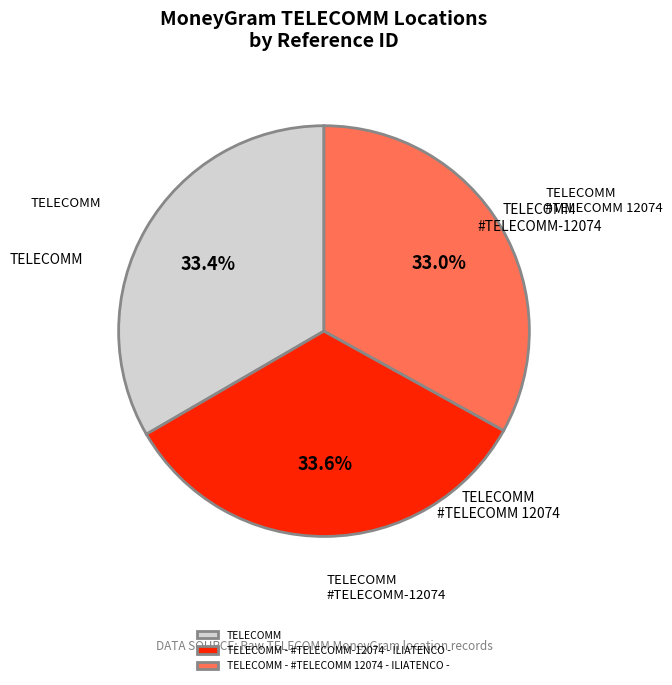

What percentage is the TELECOMM - #TELECOMM-12074 - ILIATENCO - slice, to the nearest percent?

34%